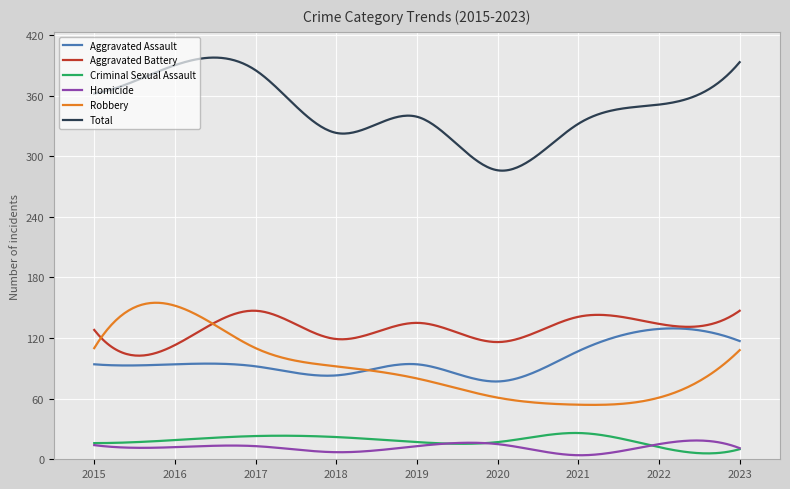

What is the maximum value for Criminal Sexual Assault?

26.0